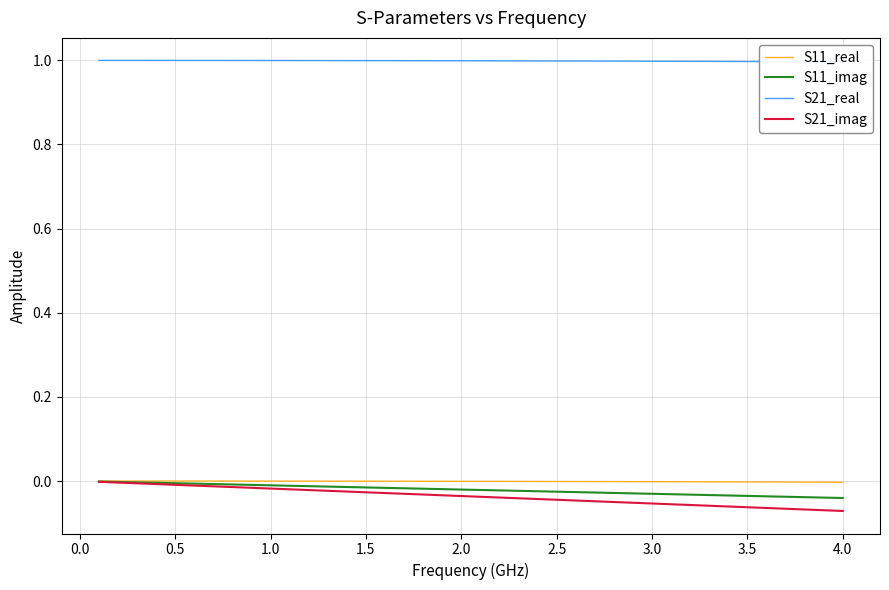

Which series has the largest range (max minus min)?

S21_imag